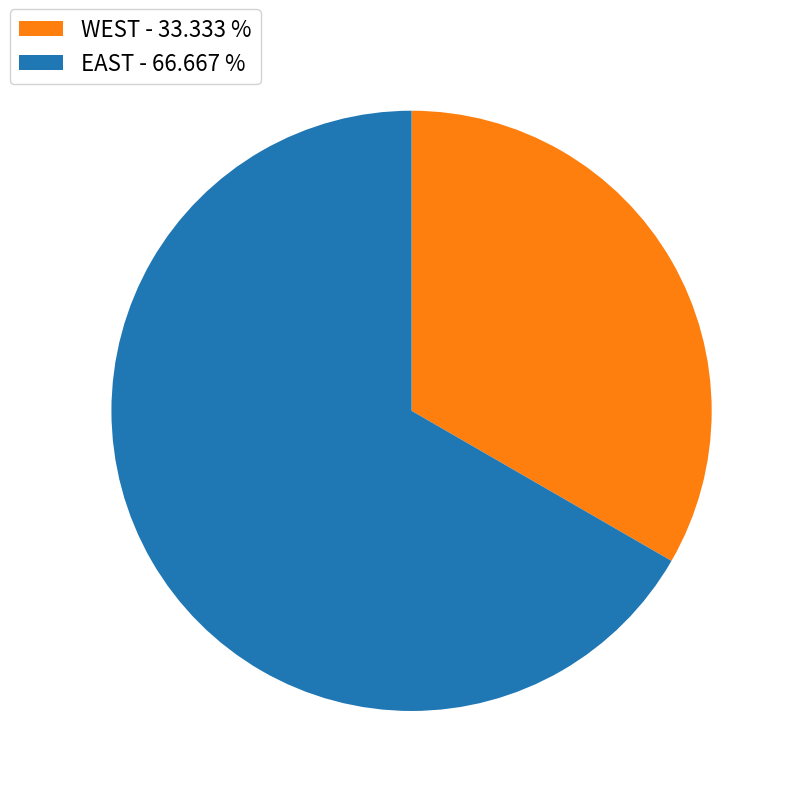

Does any single category account for the majority?

Yes